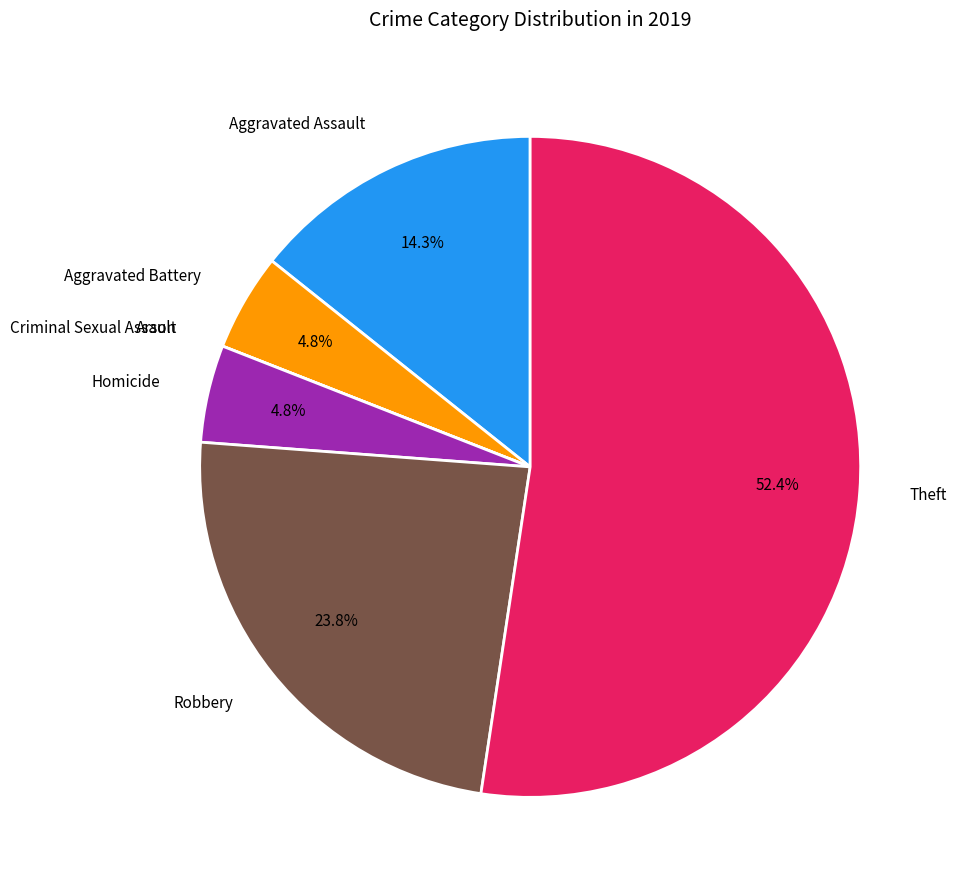

Does any single category account for the majority?

Yes